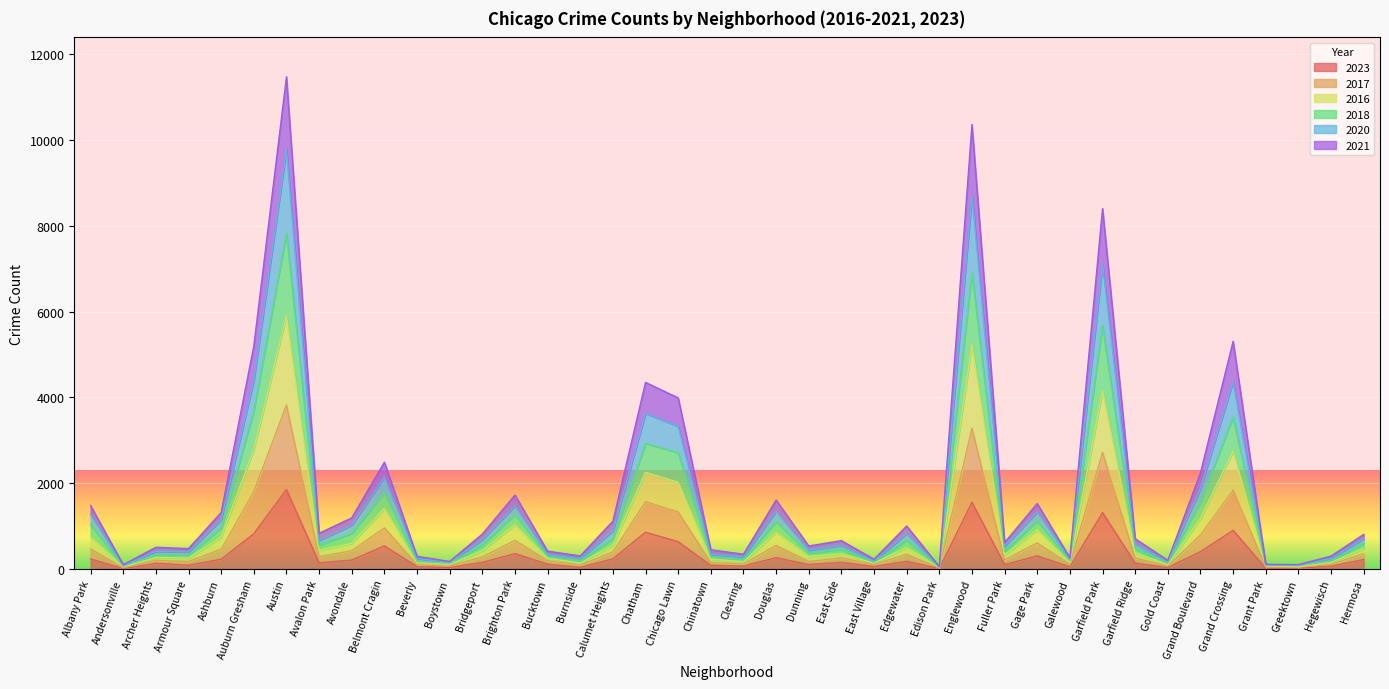

What is the difference between the highest and lowest values at Calumet Heights?

880